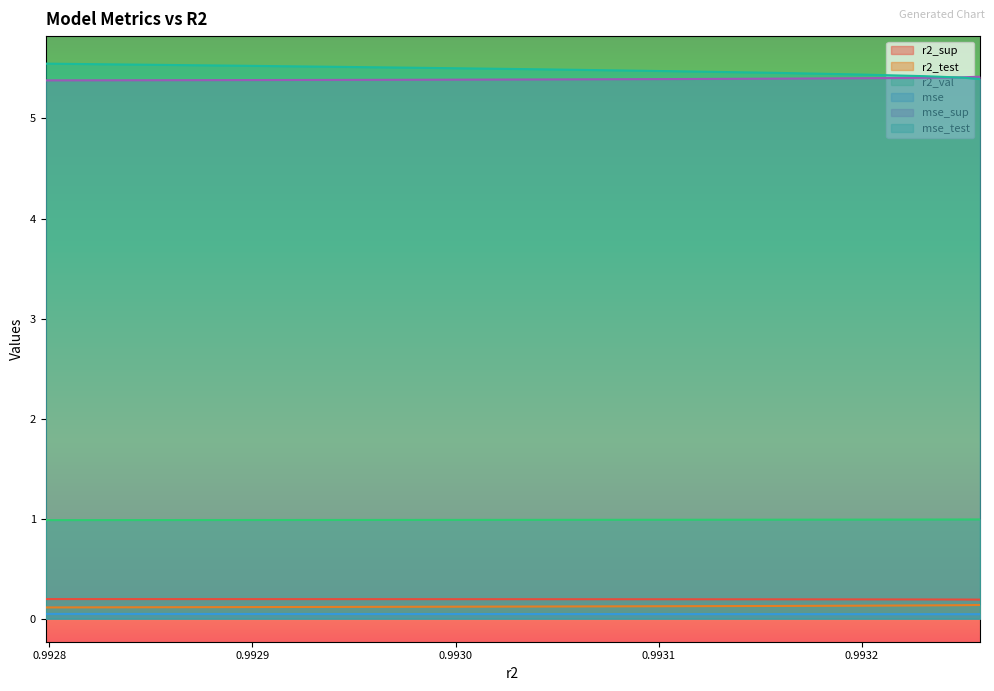

True or false: mse and r2_test intersect in this chart.

False